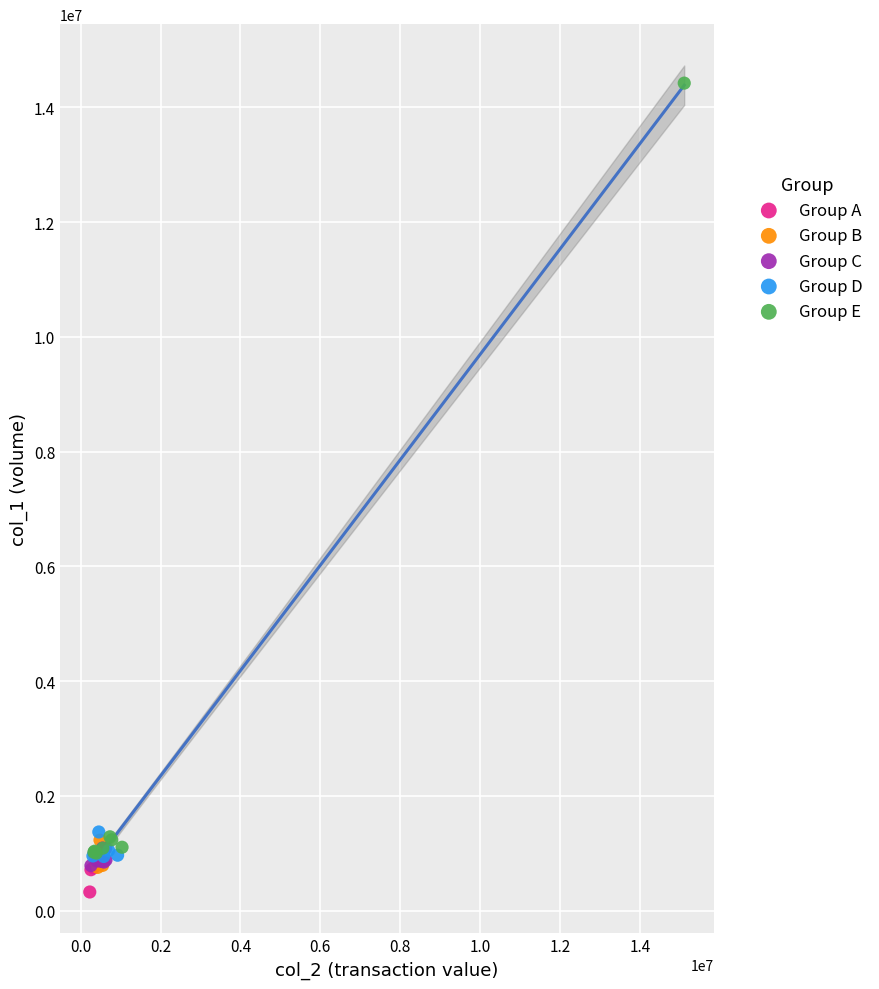

Which series contains the highest Y value?

Group E